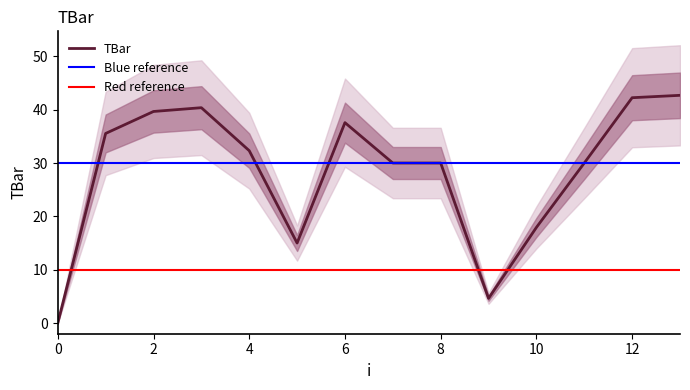

List the labels in order of value, largest first.

13, 12, 3, 2, 6, 1, 4, 7, 8, 11, 10, 5, 9, 0